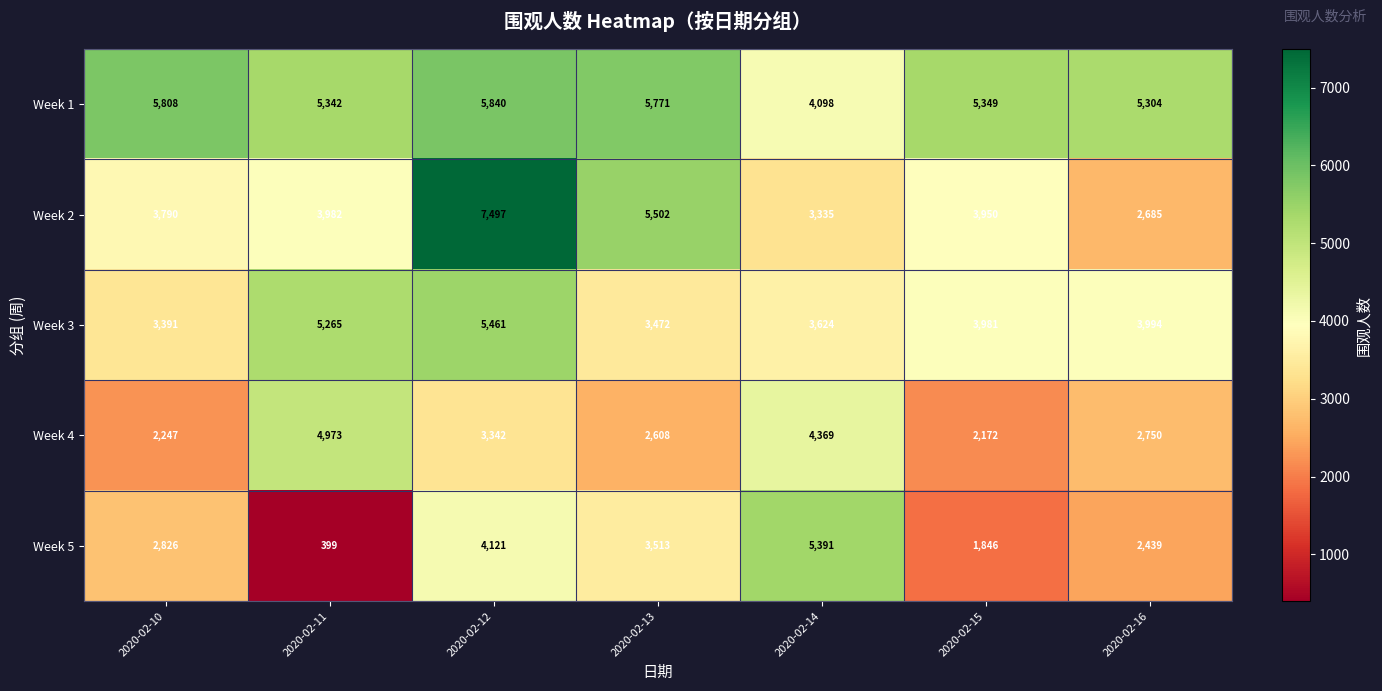

Which series has the largest total across all categories?

Week 1